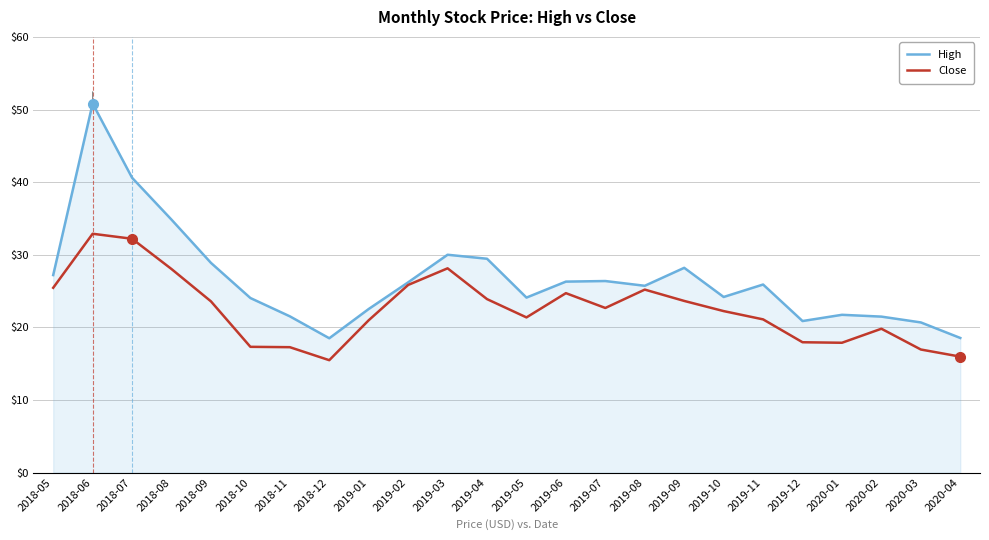

What position from the left is 2020-02?

22